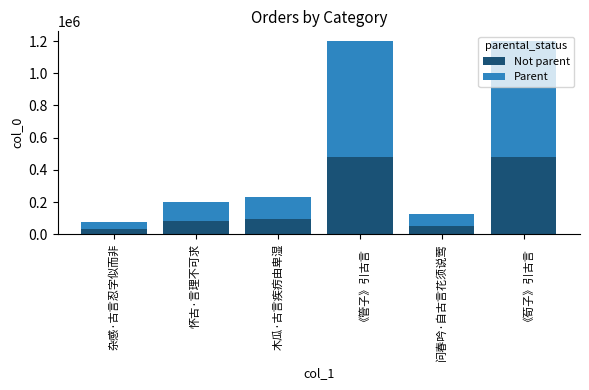

How many categories are shown in the chart?

6